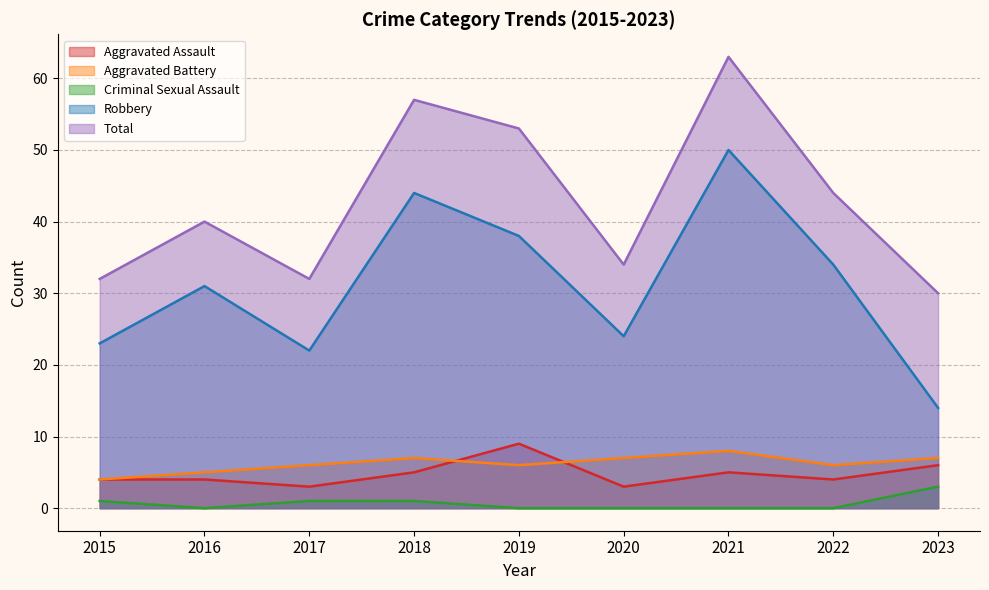

Reading right to left, what are all the values shown in this chart?

Aggravated Assault: 2023=6	2022=4	2021=5	2020=3	2019=9	2018=5	2017=3	2016=4	2015=4
Aggravated Battery: 2023=7	2022=6	2021=8	2020=7	2019=6	2018=7	2017=6	2016=5	2015=4
Criminal Sexual Assault: 2023=3	2022=0	2021=0	2020=0	2019=0	2018=1	2017=1	2016=0	2015=1
Robbery: 2023=14	2022=34	2021=50	2020=24	2019=38	2018=44	2017=22	2016=31	2015=23
Total: 2023=30	2022=44	2021=63	2020=34	2019=53	2018=57	2017=32	2016=40	2015=32